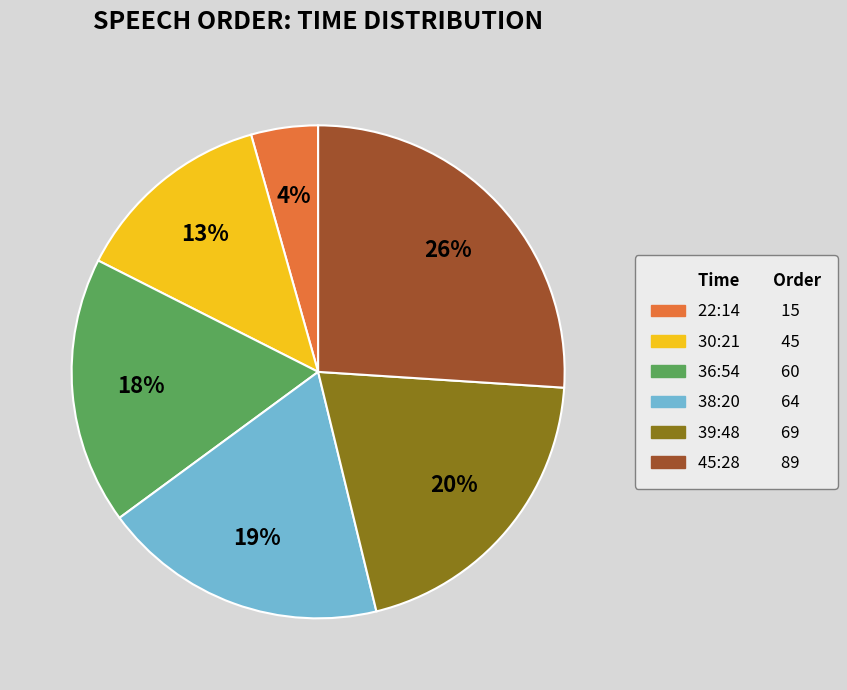

To the nearest percent, what is the difference between the largest and smallest slice percentages?

22%